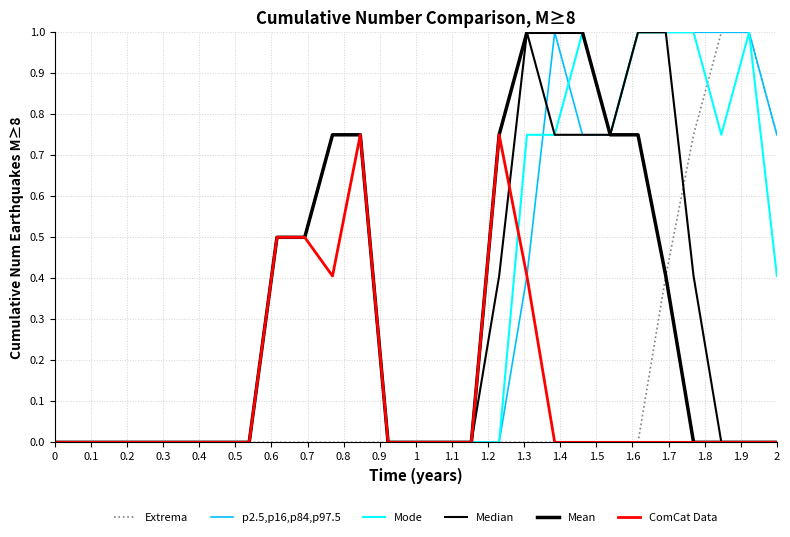

True or false: Mode and Median cross at least once.

False